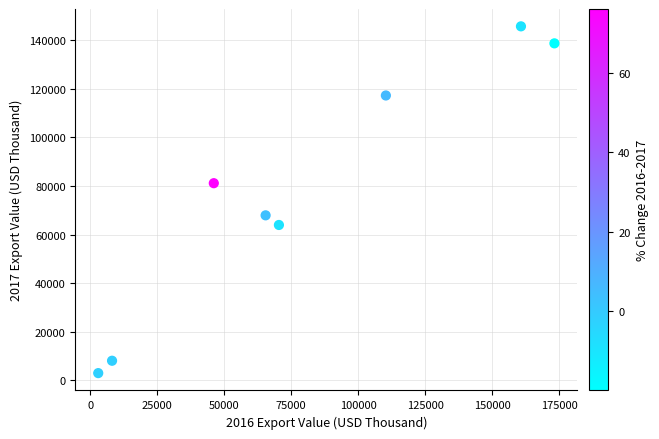

What is the average X value?

79672.1